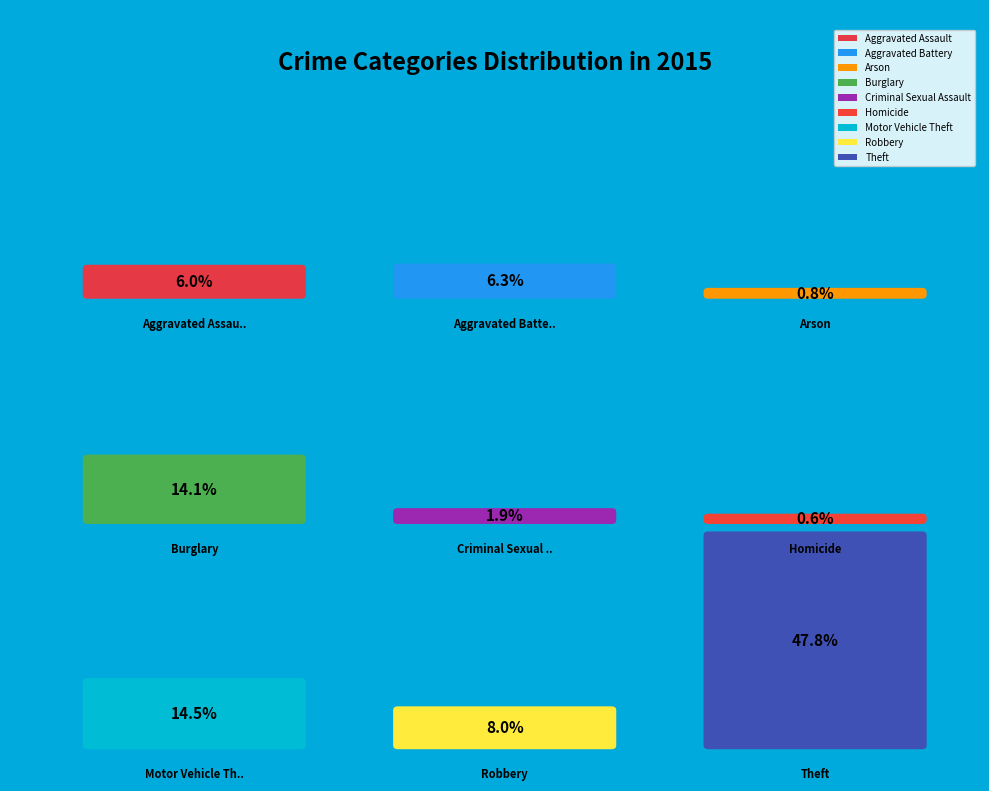

To the nearest percent, what portion does Motor Vehicle Theft represent?

14%